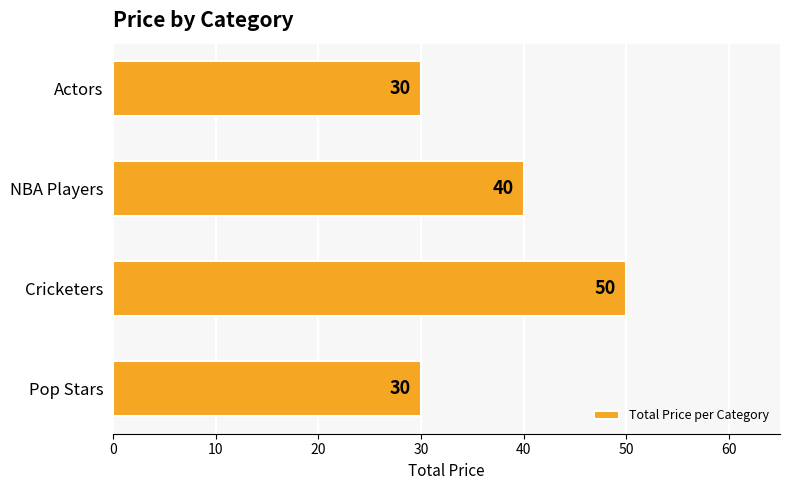

How many values are between 30 and 50?

4